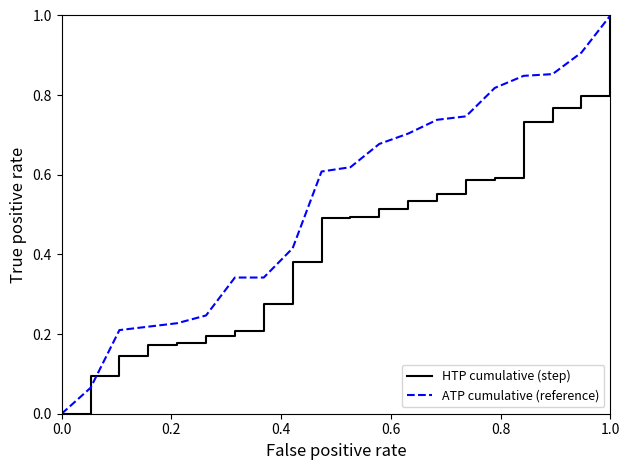

What are all the series names shown in the legend?

HTP cumulative (step), ATP cumulative (reference)